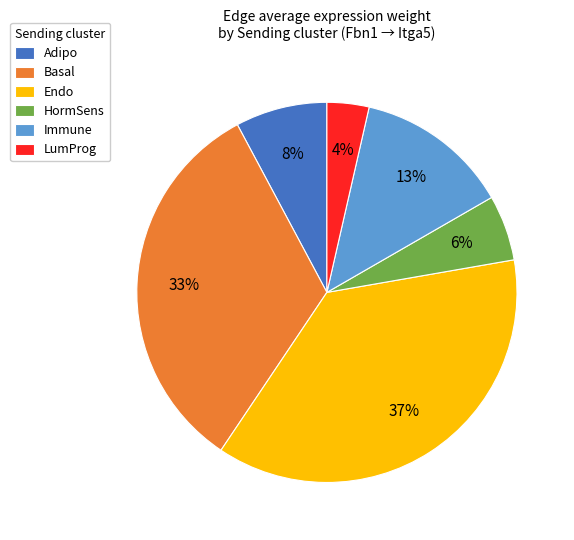

Which slice is the largest?

Endo